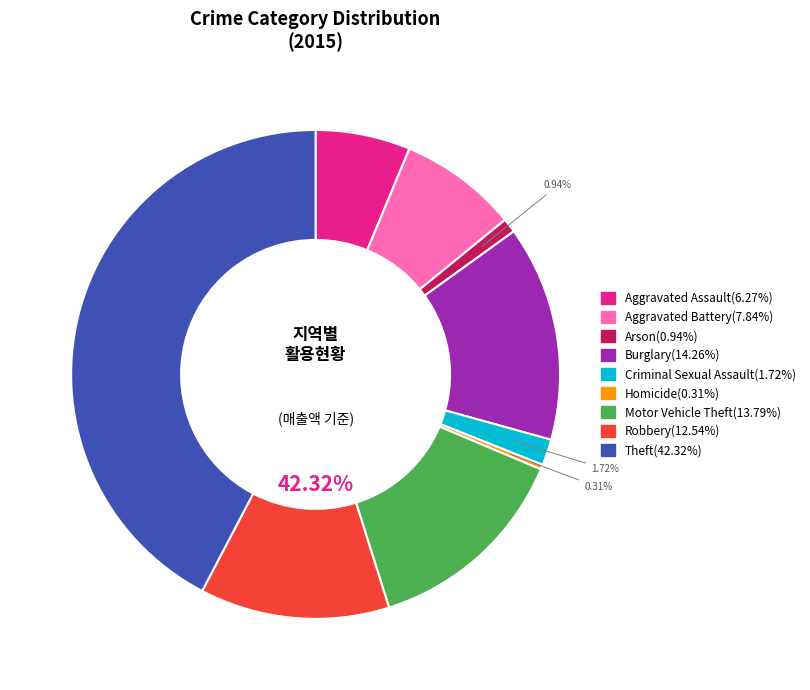

Rank the categories by value from highest to lowest.

Theft, Burglary, Motor Vehicle Theft, Robbery, Aggravated Battery, Aggravated Assault, Criminal Sexual Assault, Arson, Homicide